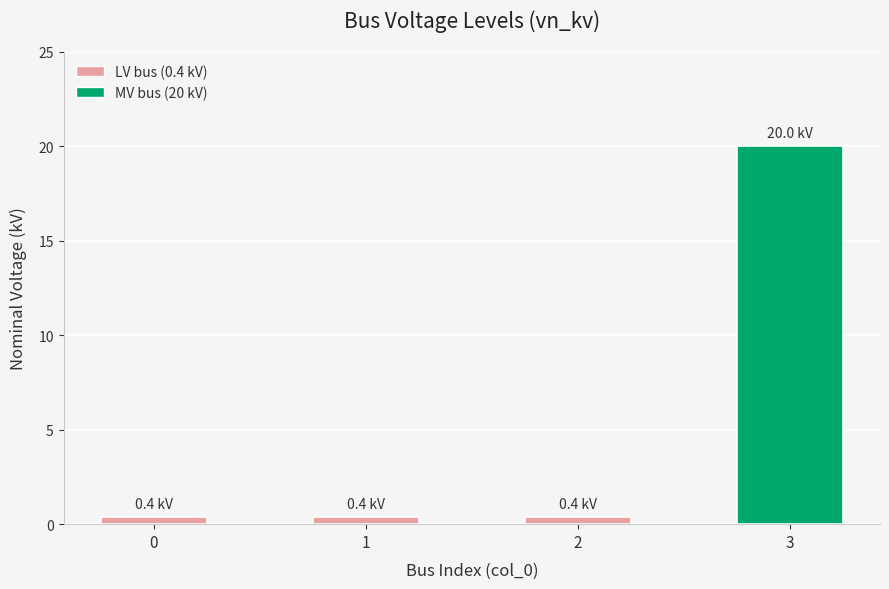

The value at 3 is 34.3. True or false?

False